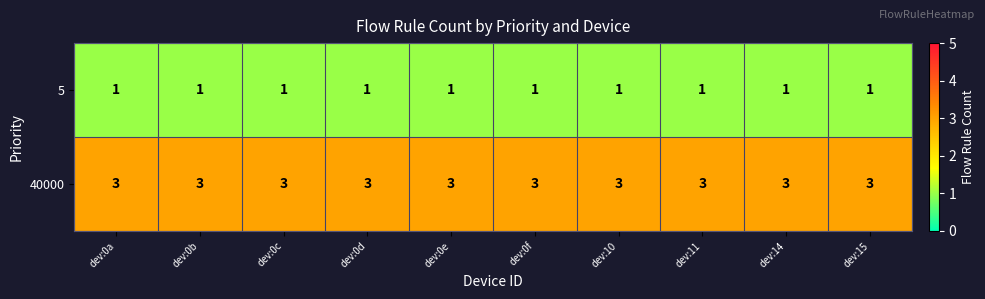

Count the number of data series in this chart.

2